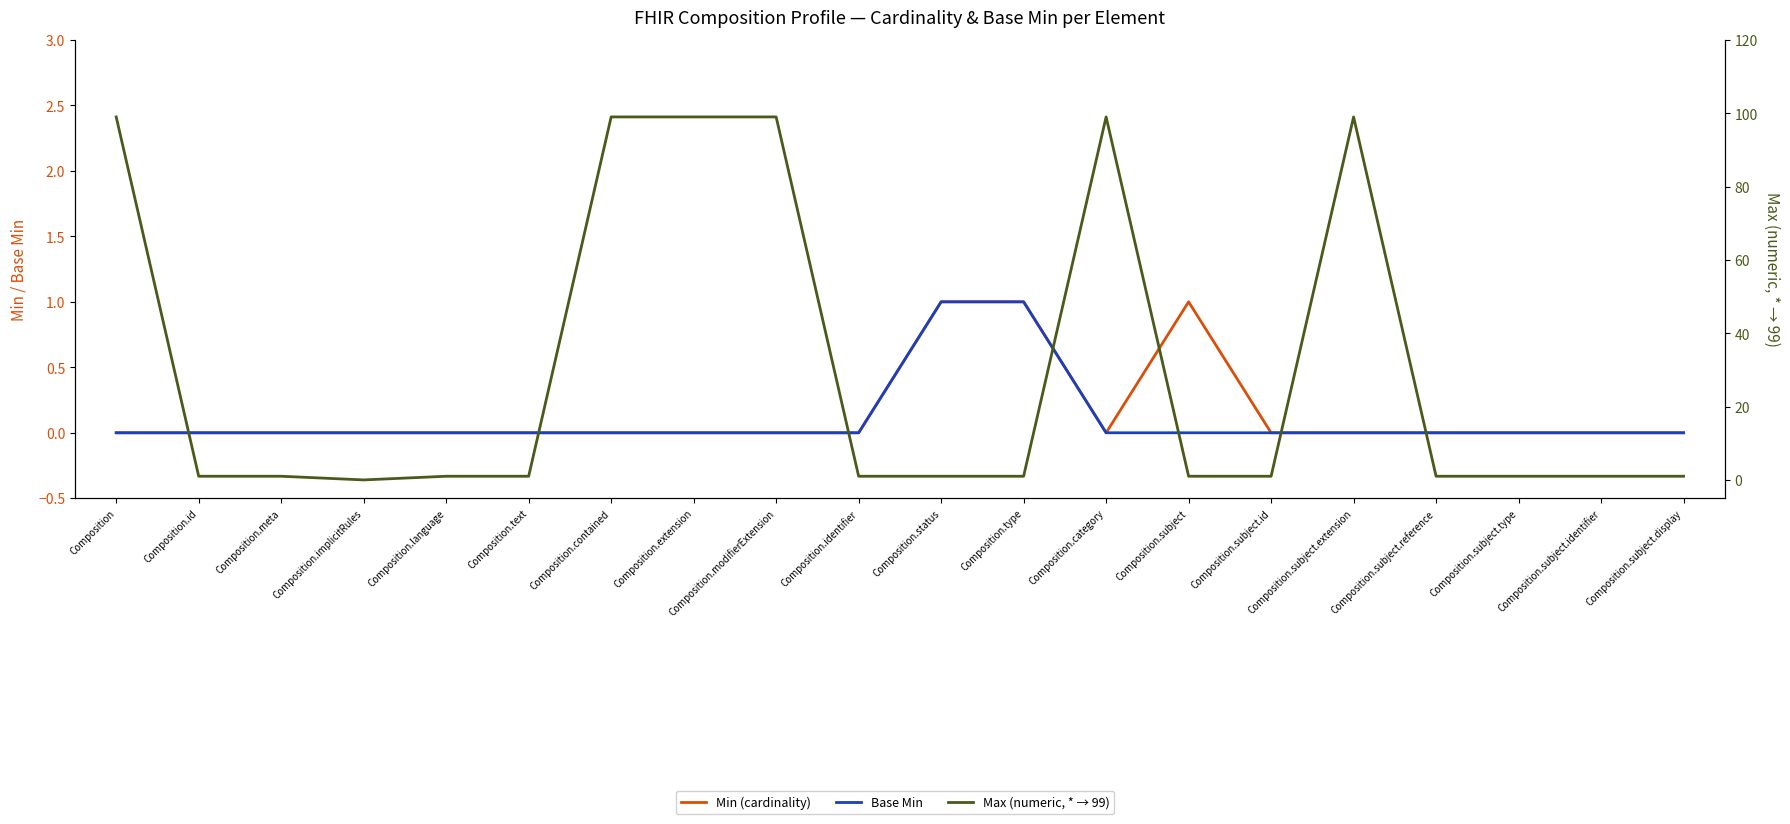

What is the sum of all Max (numeric, * → 99) values?

607